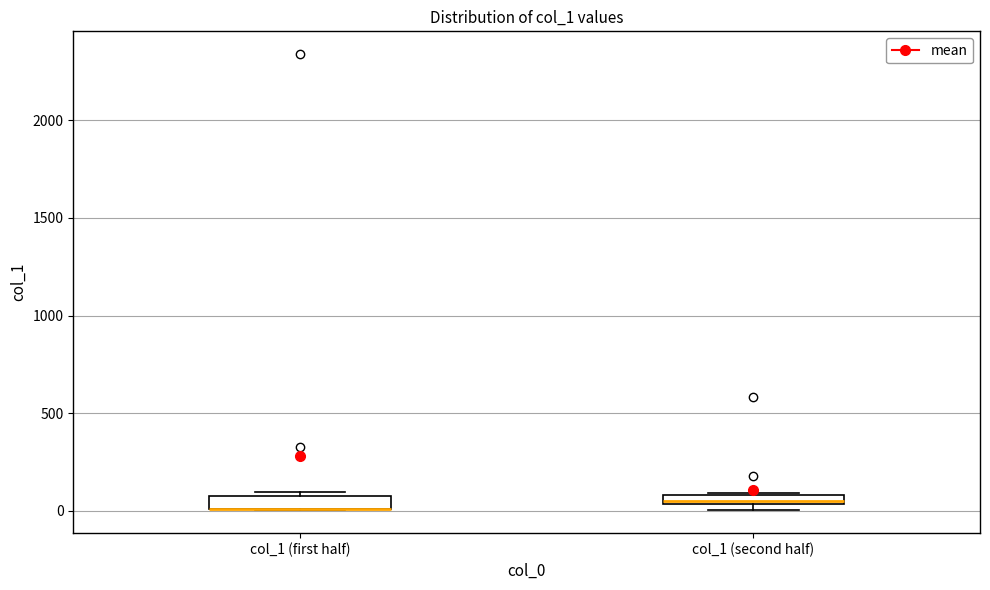

Where is the upper edge of the box for col_1 (second half) on the y-axis? The values are not printed on the chart, so give them approximately, as read against the axis.

100